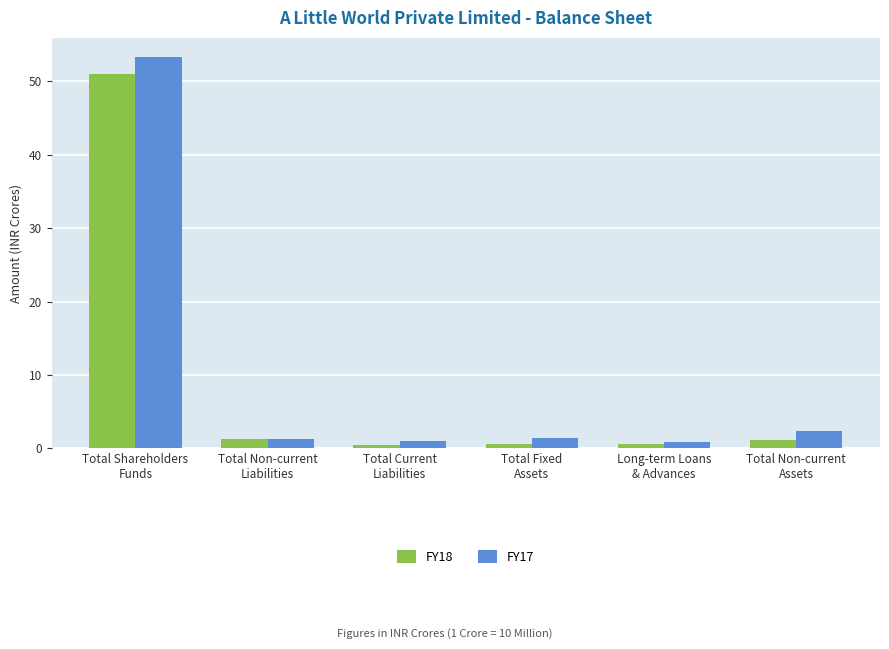

List the series in order of their overall mean, highest first.

FY17, FY18